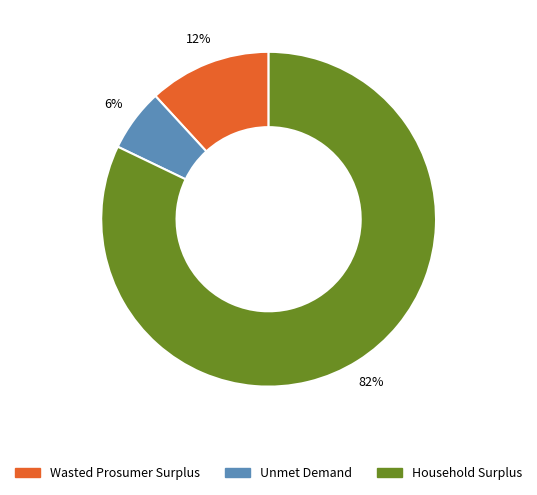

True or false: Household Surplus accounts for 69% of the total.

False